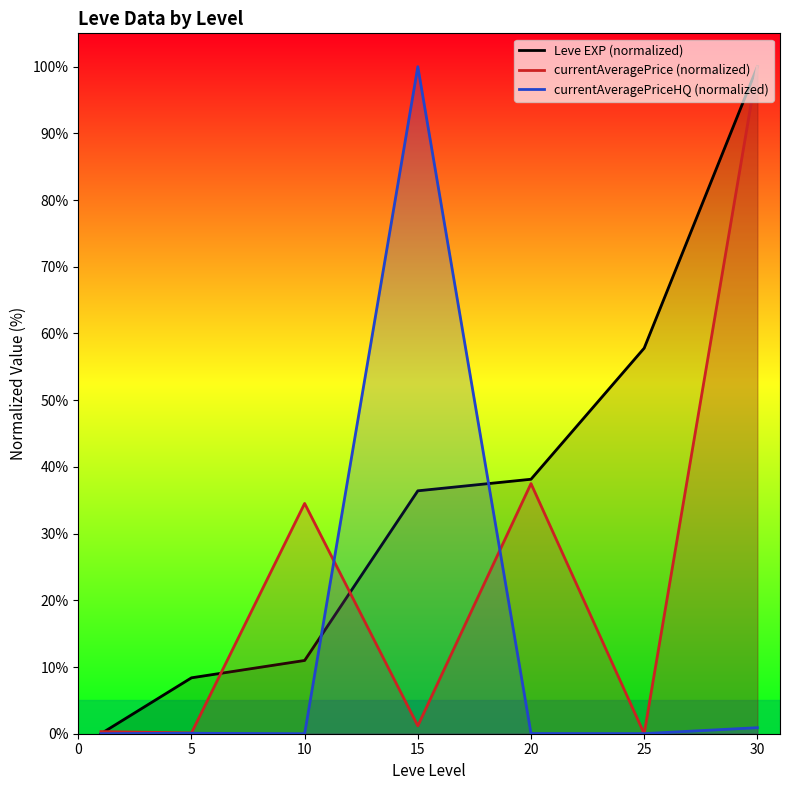

At 15, list the series in order from smallest to largest.

currentAveragePrice (normalized), Leve EXP (normalized), currentAveragePriceHQ (normalized)